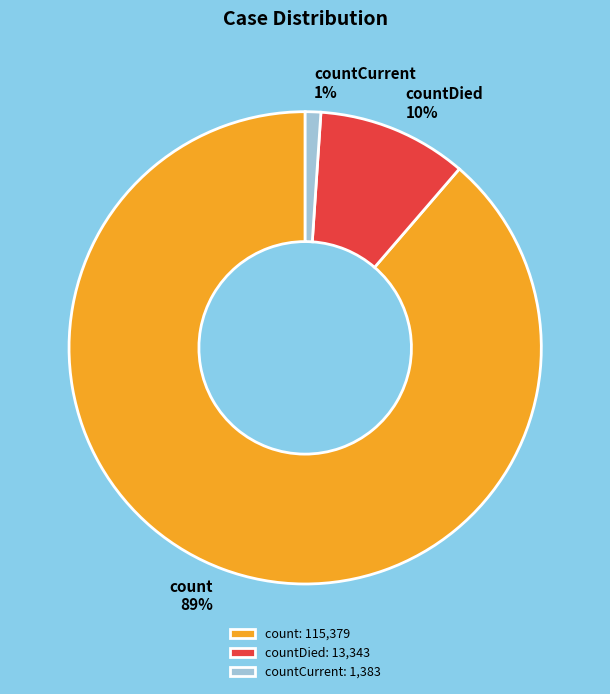

To the nearest percent, what is the average slice percentage?

33%